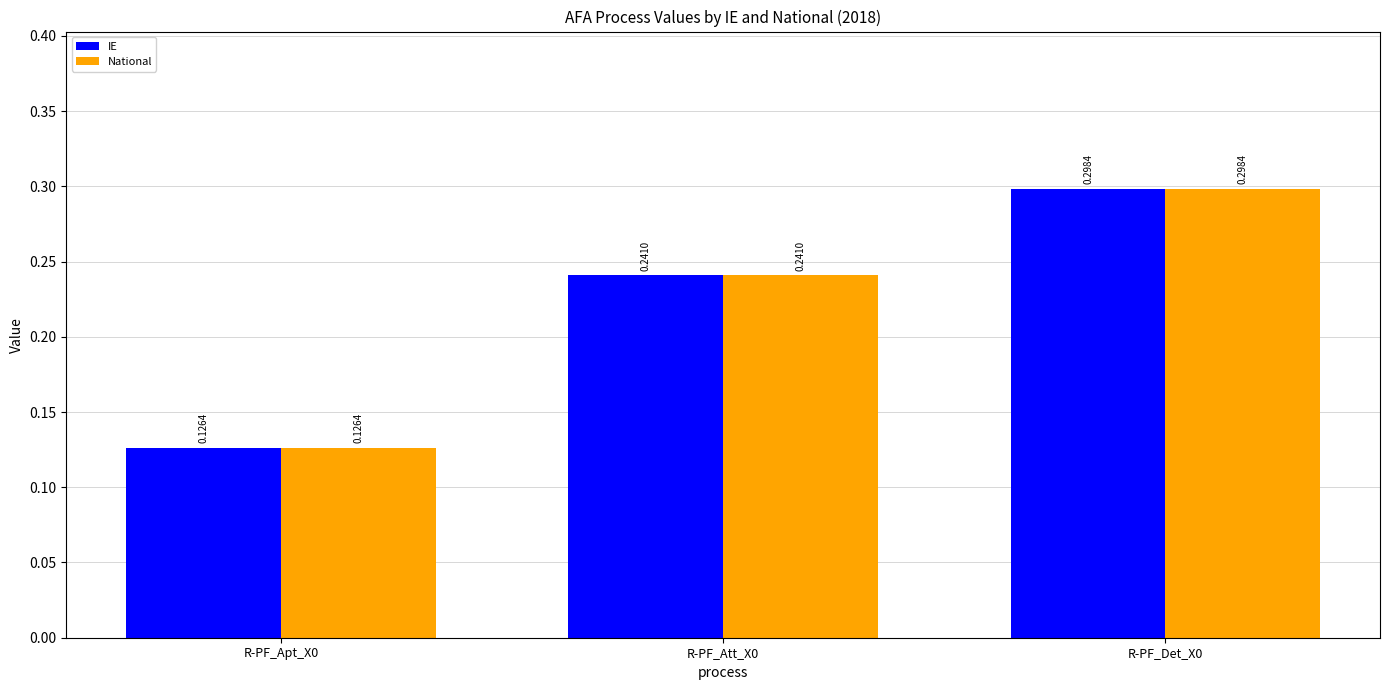

Rank the categories by IE value from lowest to highest.

R-PF_Apt_X0, R-PF_Att_X0, R-PF_Det_X0